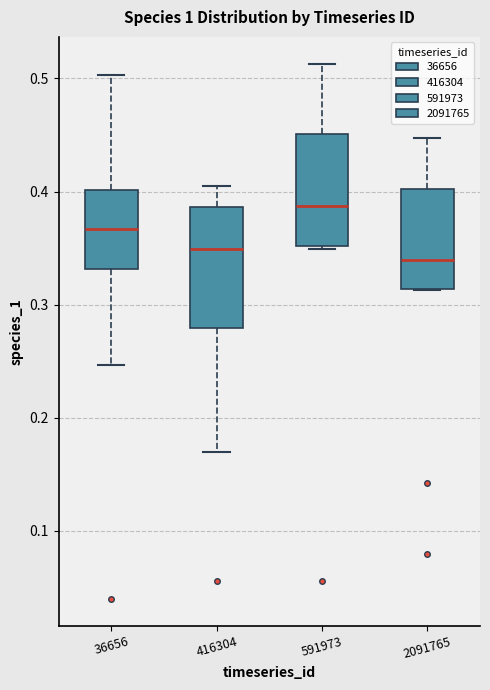

Reading left to right, read every box against the y-axis: the position of its median line, the range the box covers, and the ends of its whiskers. The values are not printed on the chart, so give them approximately, as read against the axis.

36656: median 0.37, box 0.33 to 0.40, whiskers 0.25 to 0.50
416304: median 0.35, box 0.28 to 0.39, whiskers 0.17 to 0.41
591973: median 0.39, box 0.35 to 0.45, whiskers 0.35 to 0.51
2091765: median 0.34, box 0.31 to 0.40, whiskers 0.31 to 0.45